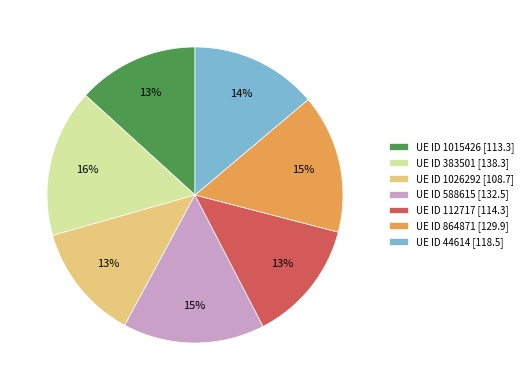

To the nearest percent, what is the combined percentage of UE ID 44614 [118.5] and UE ID 1015426 [113.3]?

27%